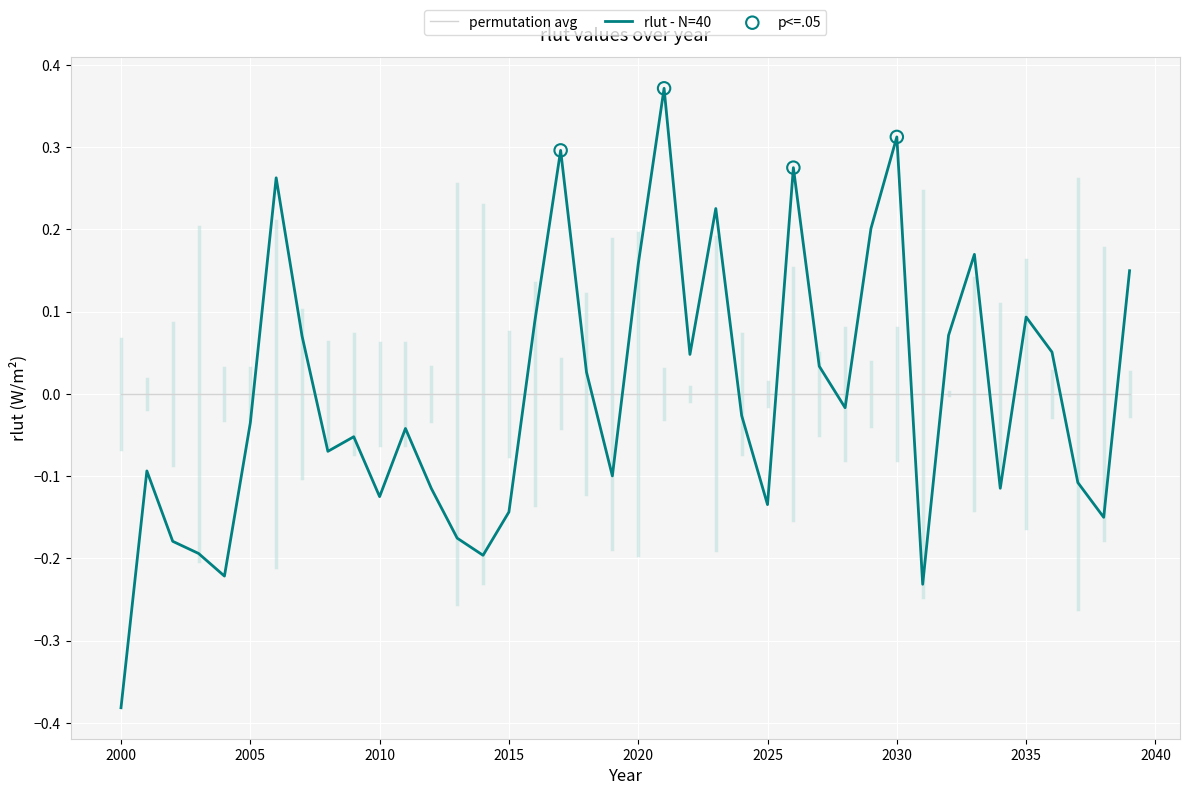

Which series has the widest spread of values?

rlut - N=40